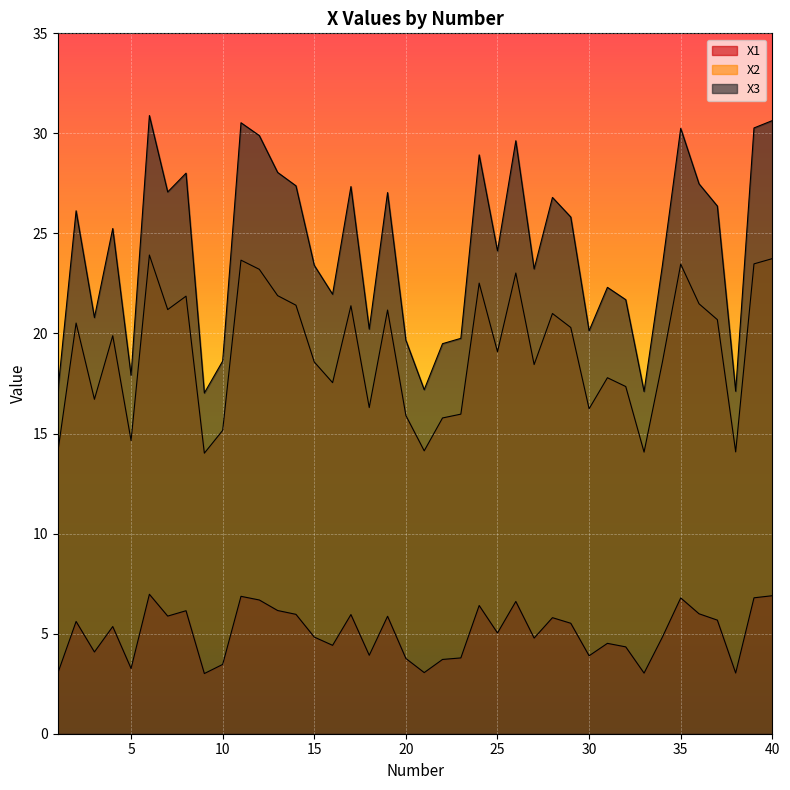

True or false: X1 and X2 cross at least once.

False